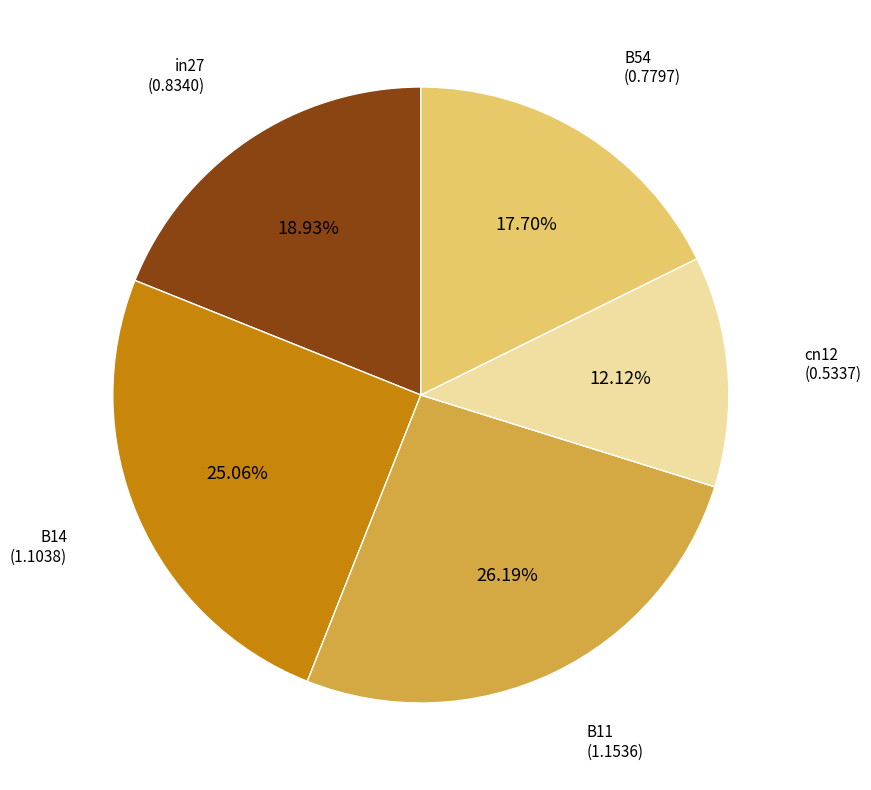

Is there any slice that represents more than half of the pie?

No